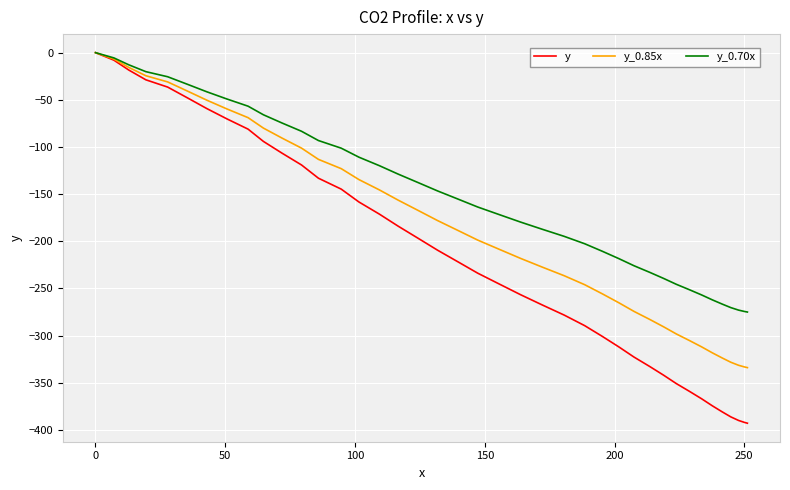

Which series has the largest range (max minus min)?

y